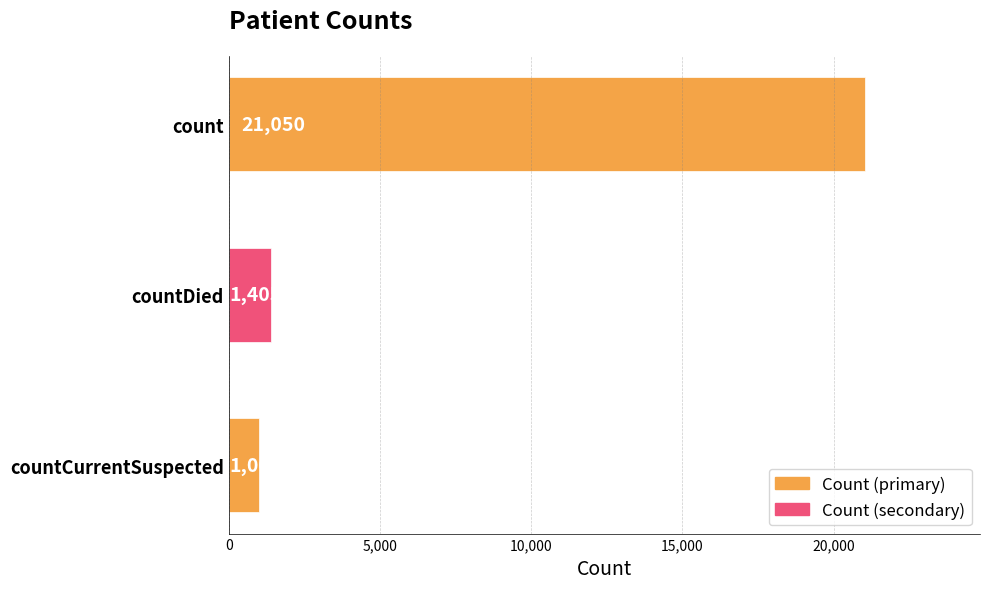

True or false: the data shows 1006 at countCurrentSuspected.

True